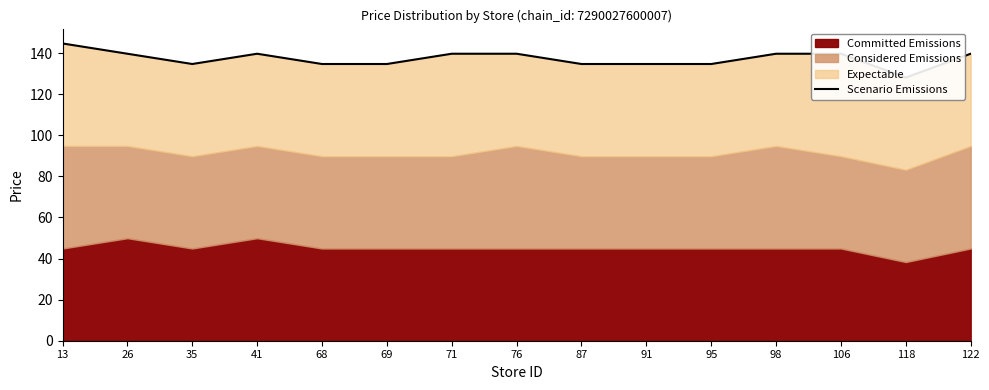

Reading left to right, extract all data points from this chart.

13=144.7	26=139.7	35=134.7	41=139.7	68=134.7	69=134.7	71=139.7	76=139.7	87=134.7	91=134.7	95=134.7	98=139.7	106=139.7	118=128.1	122=139.7